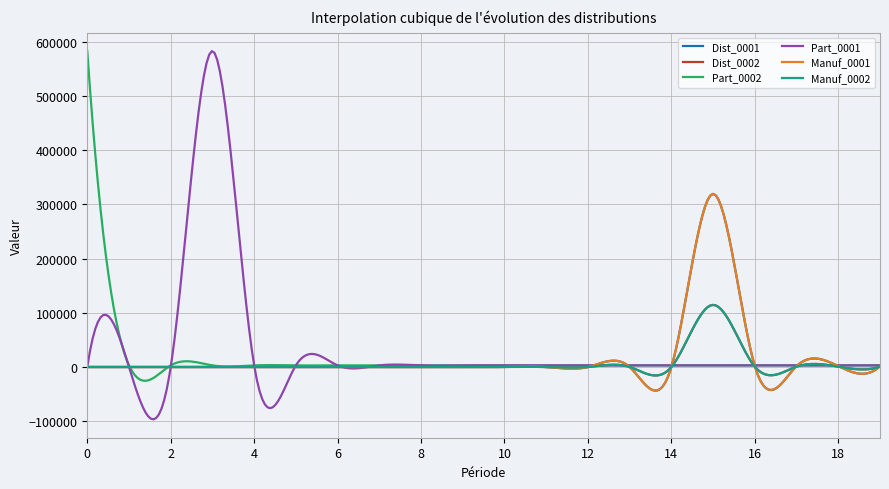

Is this an area chart (filled region under the line)?

No